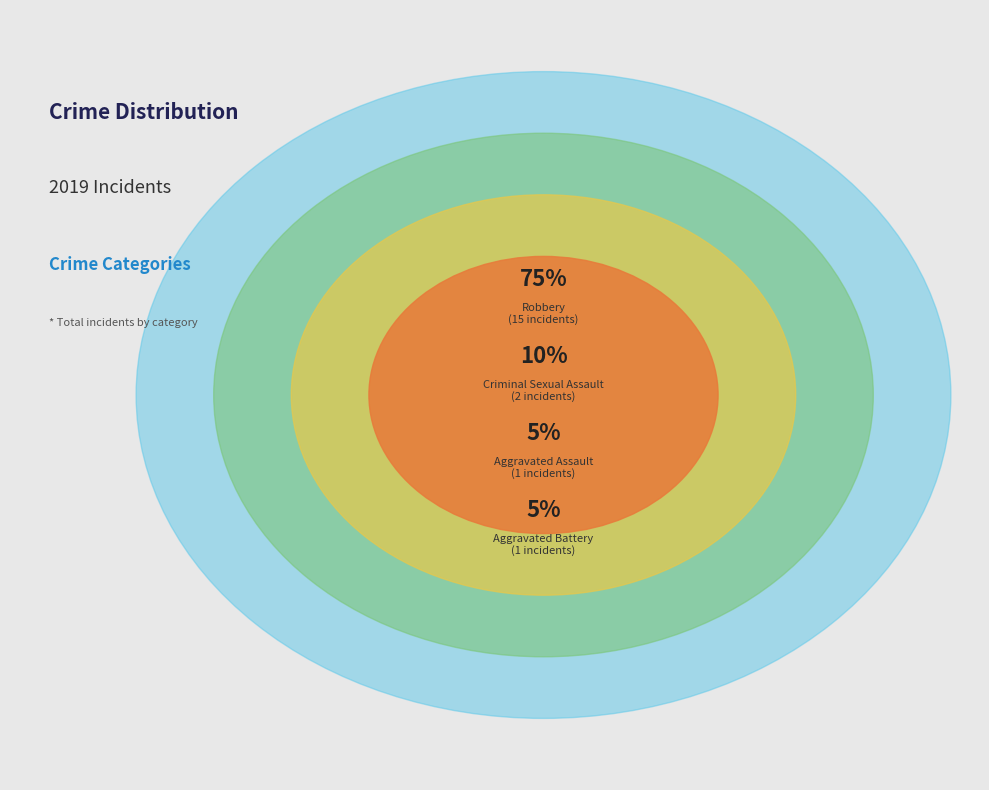

True or false: Aggravated Assault accounts for 5% of the total.

True